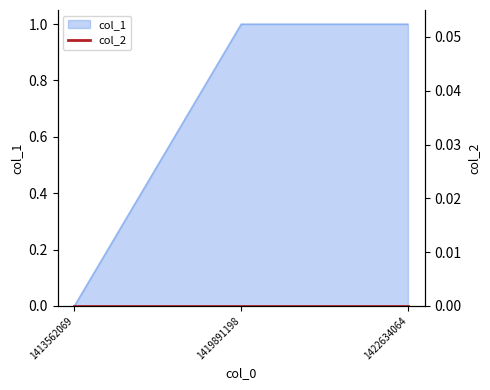

The value at 1422634064 is 1. True or false?

True